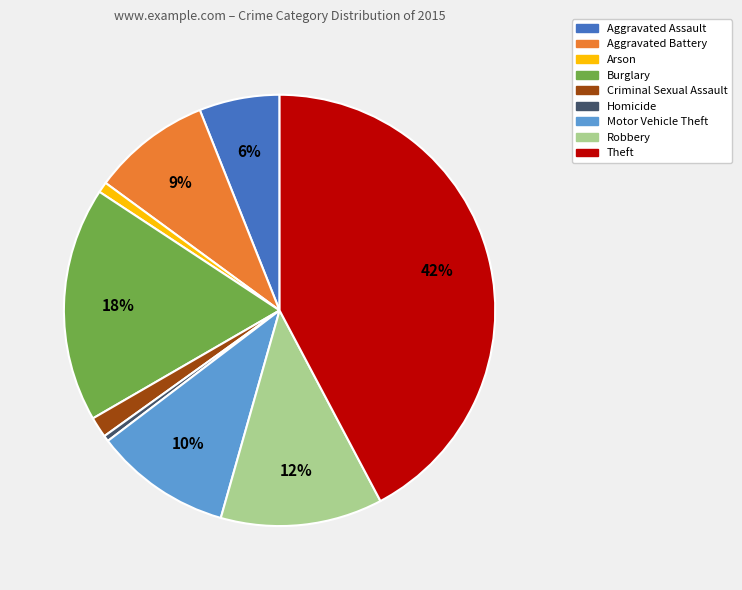

The Criminal Sexual Assault slice represents 2% of the pie. True or false?

True